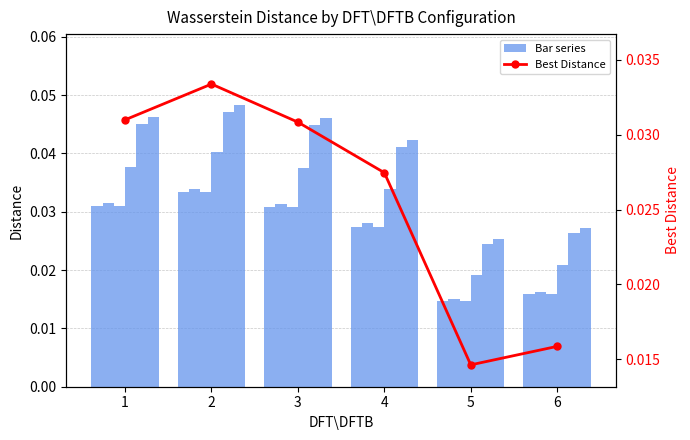

What is the total value across all series at 2?

0.2